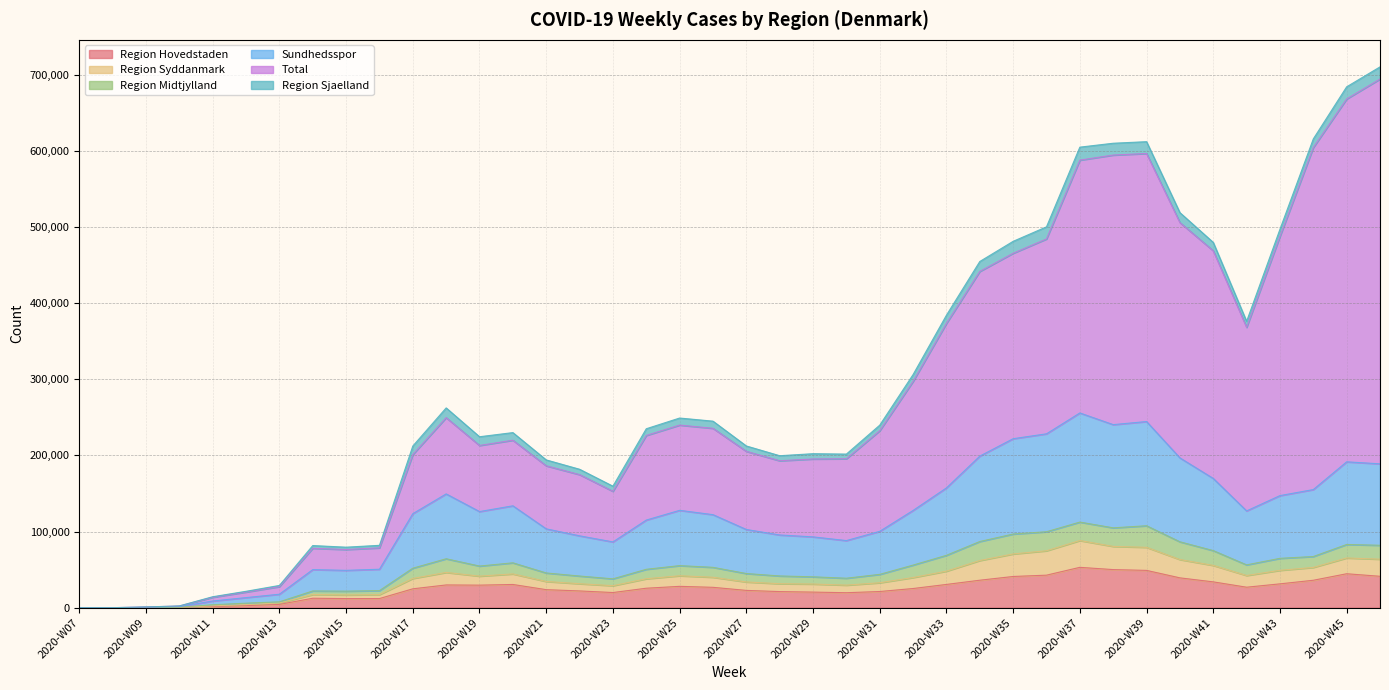

What is the highest value of the Region Hovedstaden series?

52964